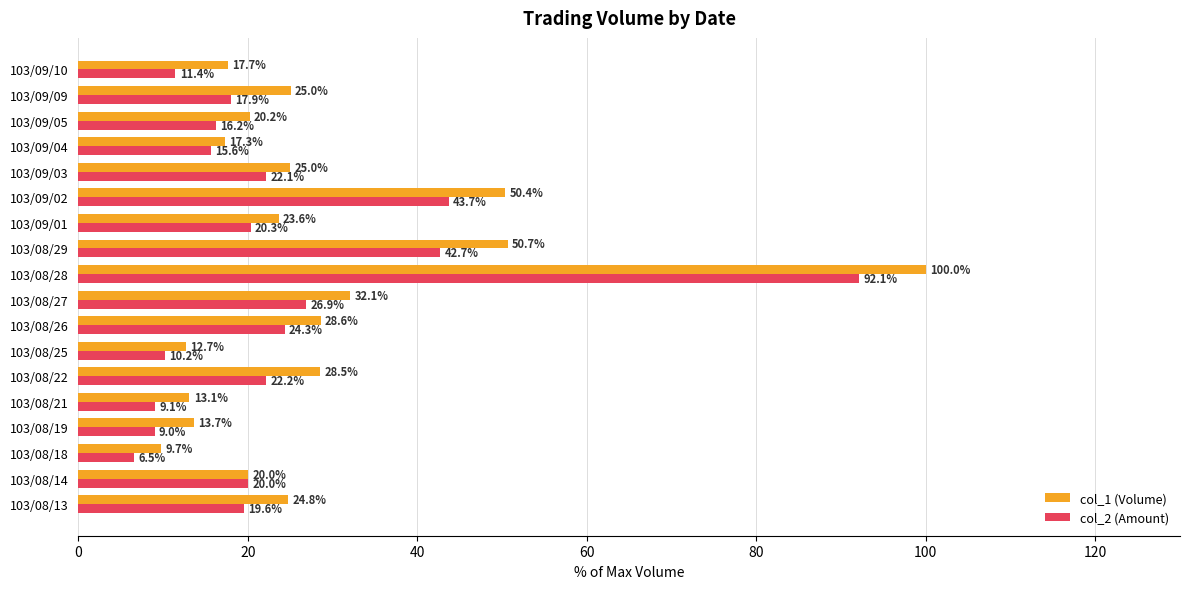

What are all the series names shown in the legend?

col_1 (Volume), col_2 (Amount)